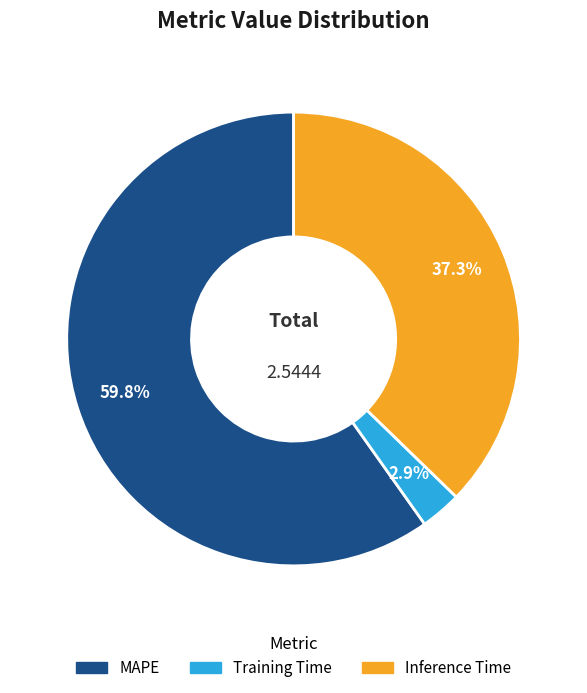

Which slice is the largest?

MAPE